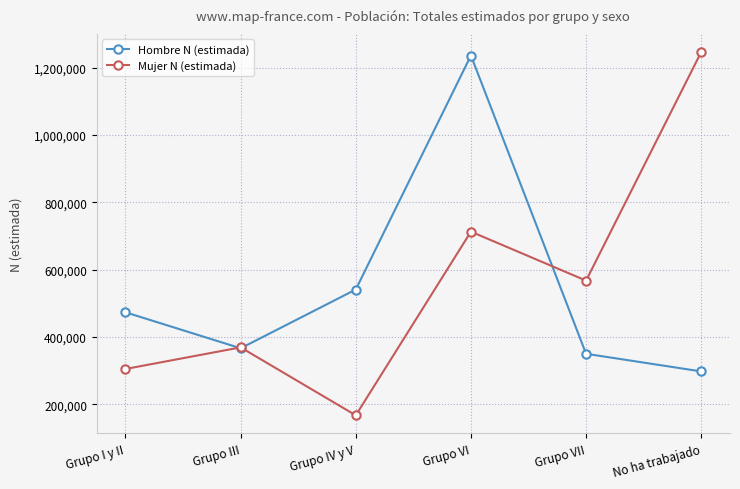

Rank the series by their maximum value, from highest to lowest.

Mujer N (estimada), Hombre N (estimada)